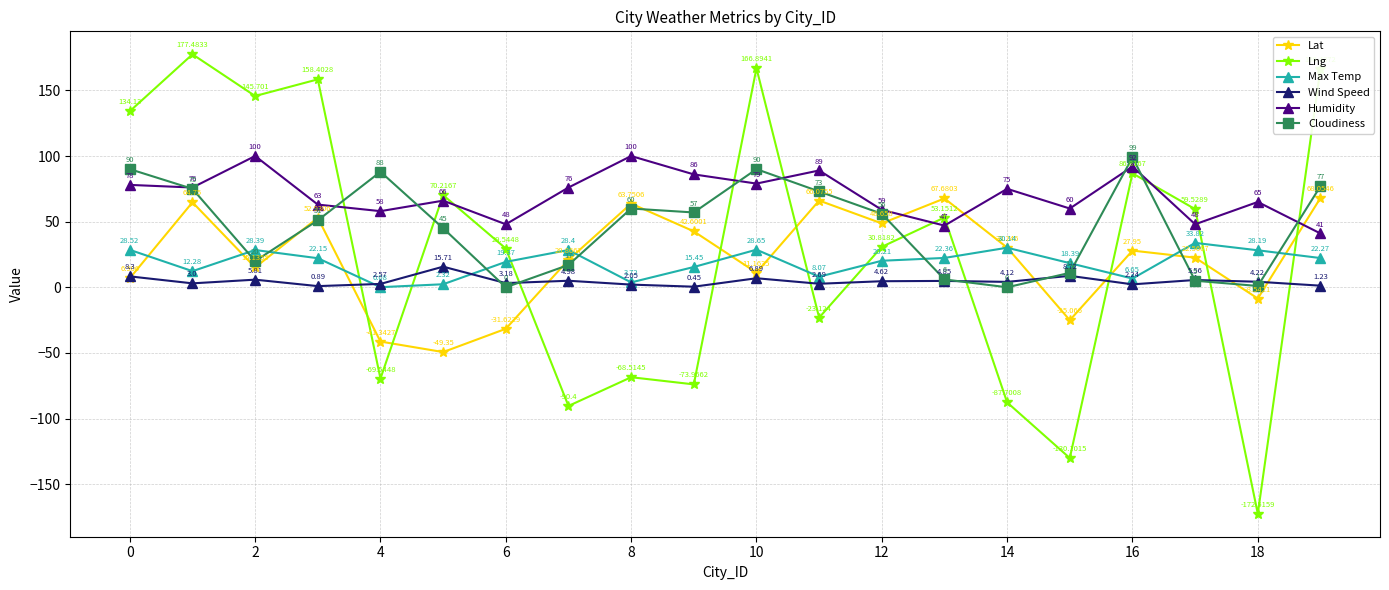

What is the sum of all Humidity values?

1406.0